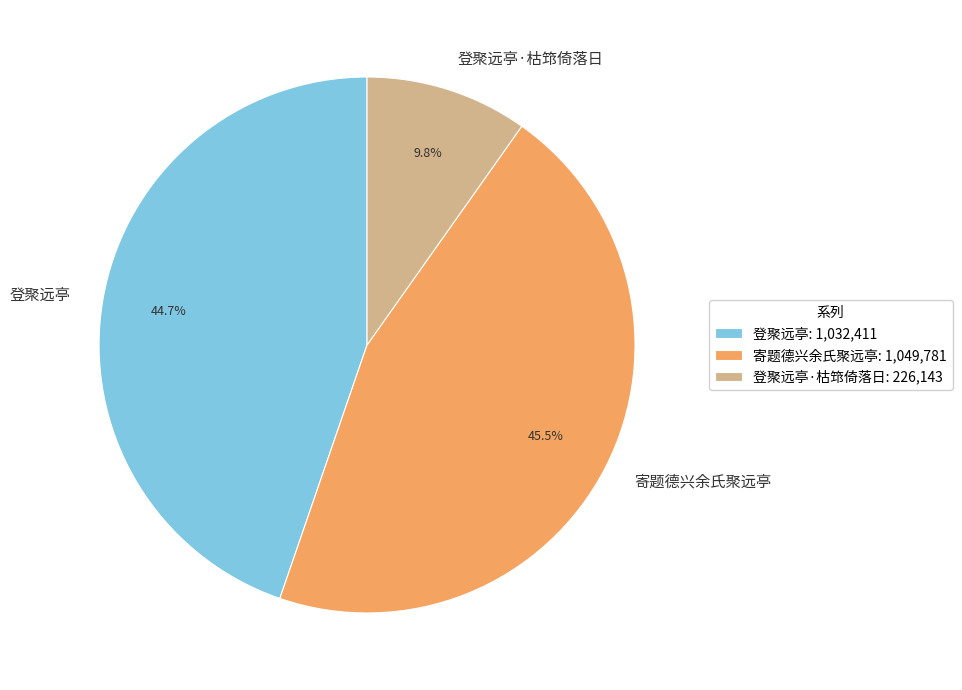

Which slice is the smallest?

登聚远亭·枯筇倚落日